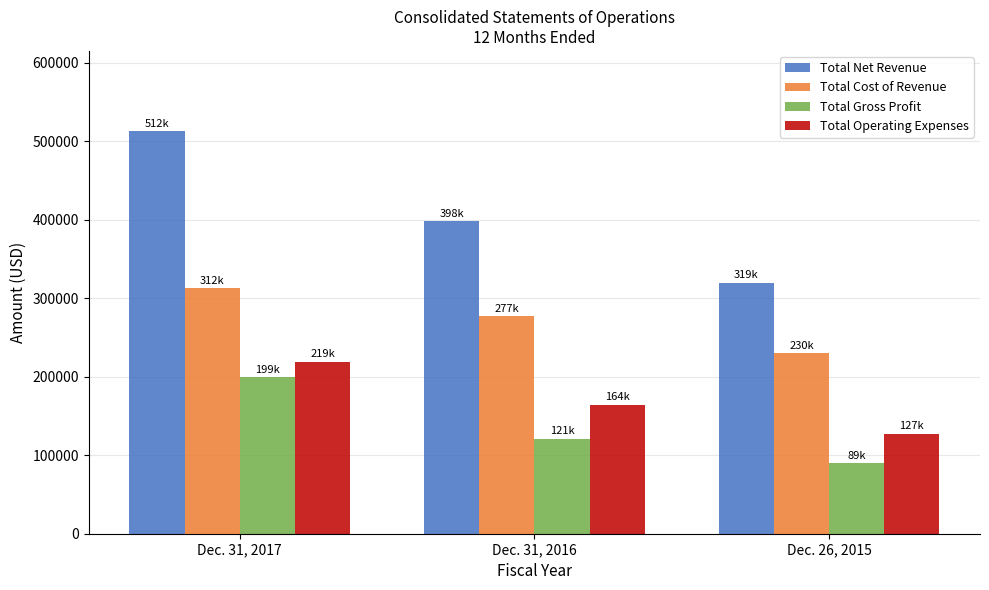

What is the sum of the Total Gross Profit values at Dec. 31, 2016 and Dec. 31, 2017?

320878